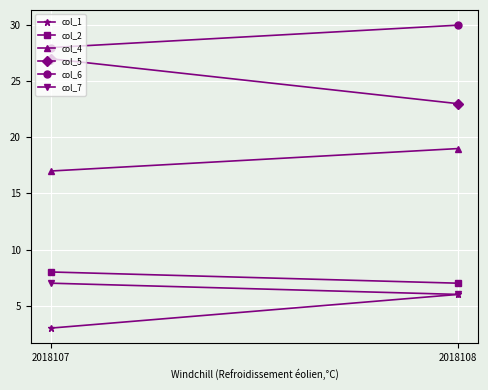

At how many categories does at least one series exceed 11?

2